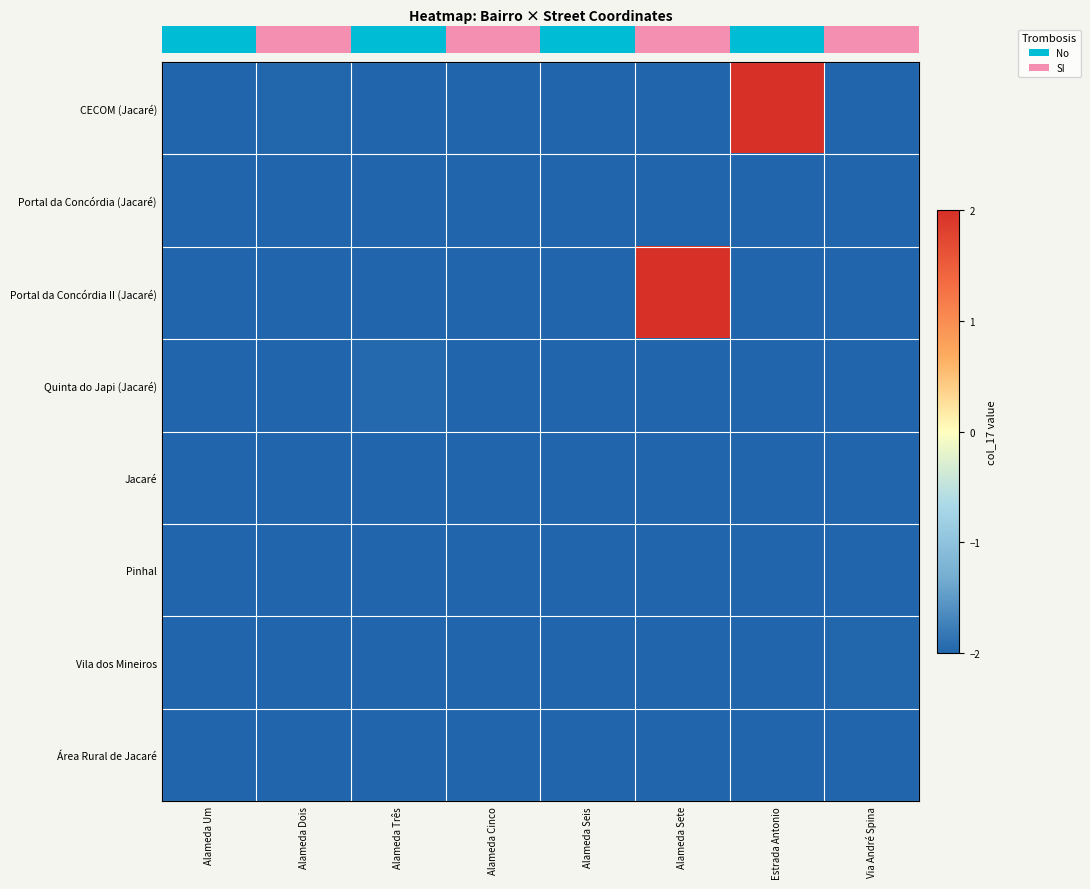

Which series changed the most between Alameda Cinco and Estrada Antonio?

row_0